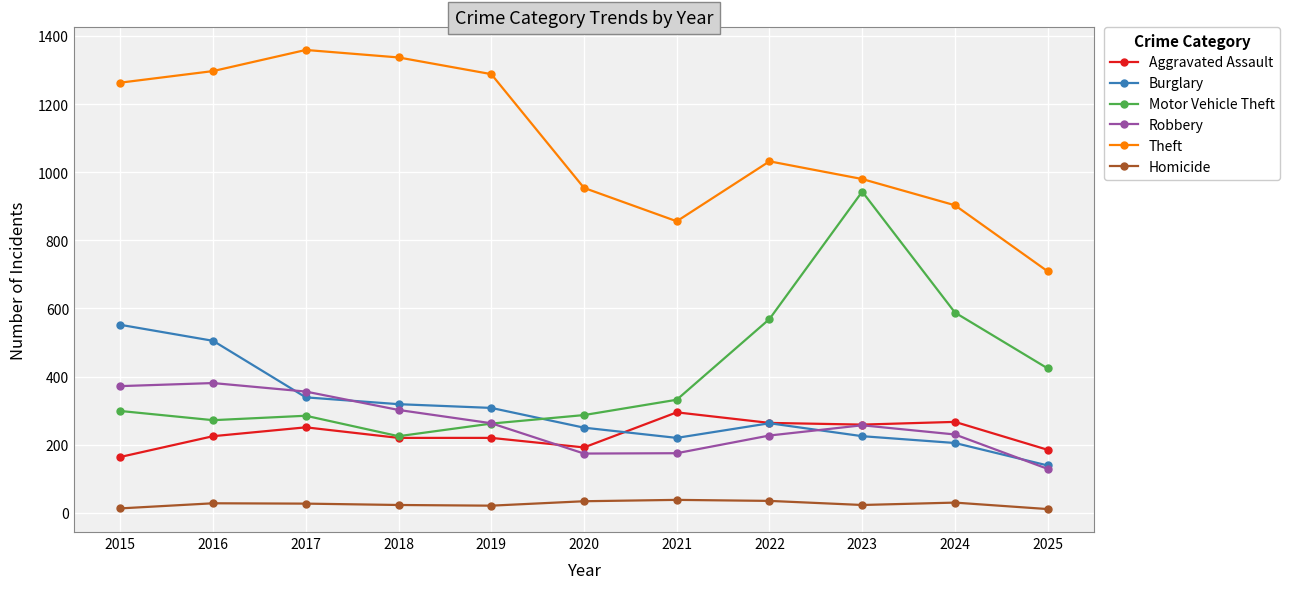

What value does the Motor Vehicle Theft series have at 2023, to the nearest 100?

900